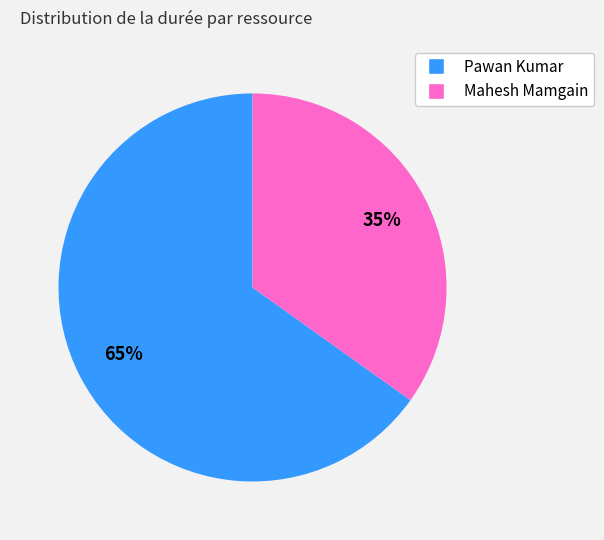

To the nearest percent, what is the difference between the largest and smallest slice percentages?

30%